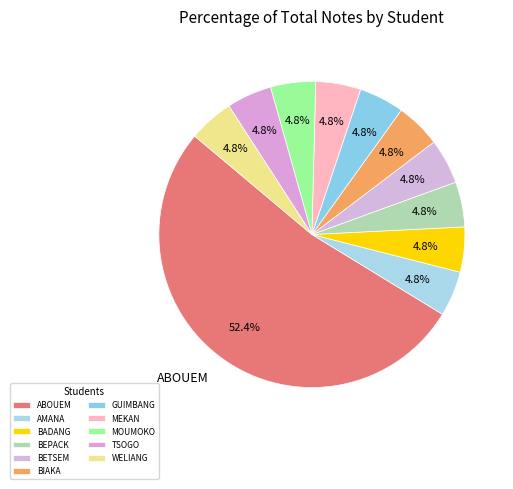

How many slices are in this pie chart?

11